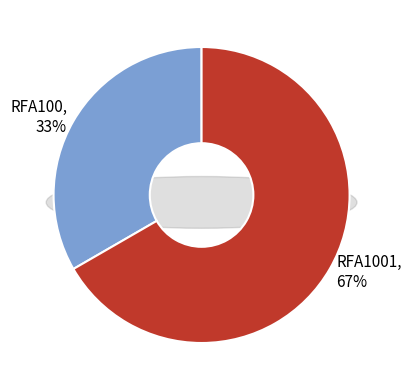

To the nearest percent, what percentage of the pie is RFA100?

33%